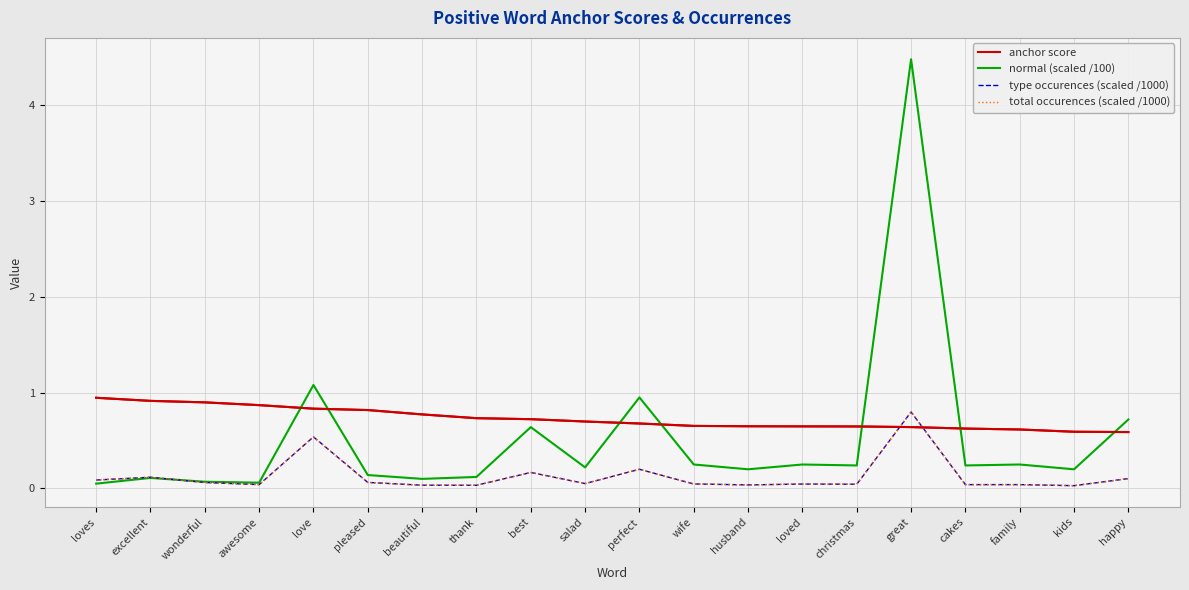

Which category has the lowest value in the total occurences (scaled /1000) series?

kids